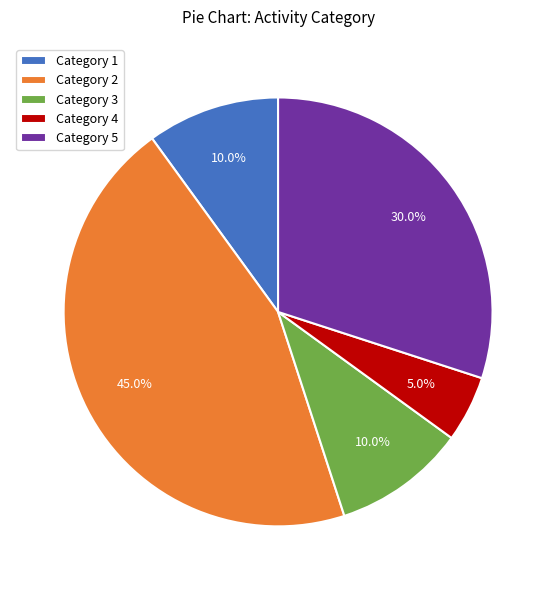

What percentage do Category 5 and Category 2 together represent?

75.0%